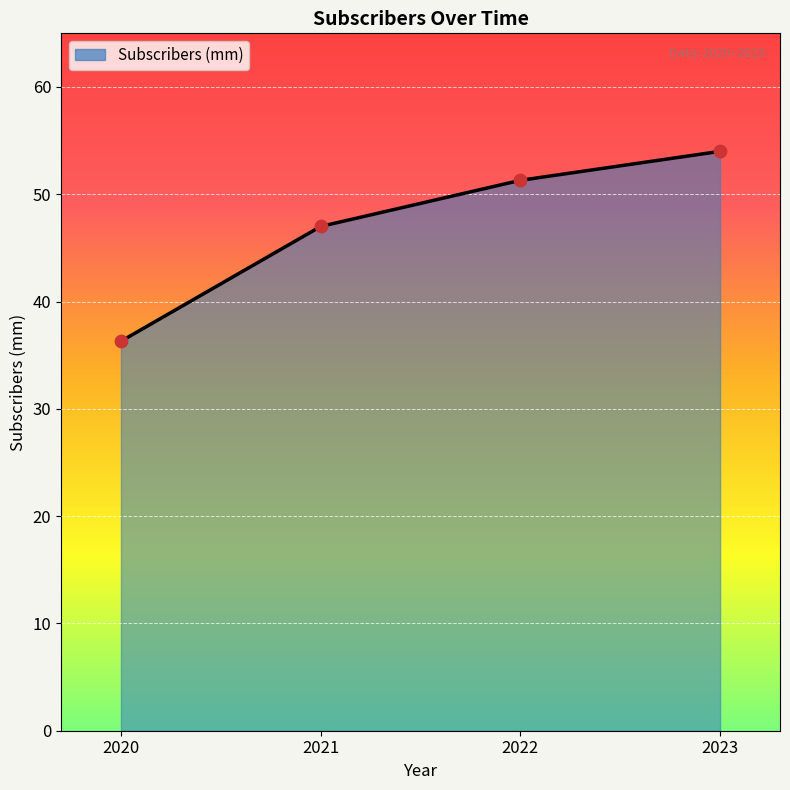

Approximately how many times larger is the value at 2021 compared to 2023?

0.9